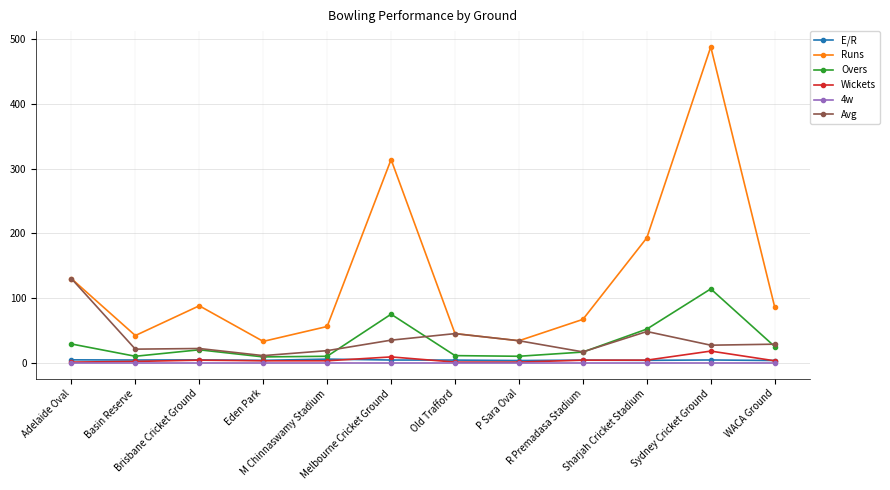

What is the greatest value displayed?

488.0